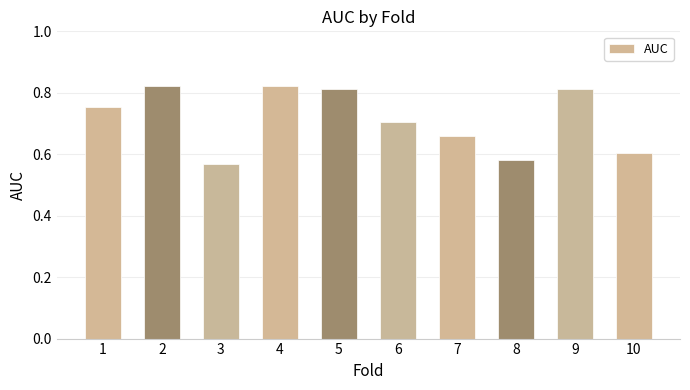

The value at 10 is 0.6. True or false?

True